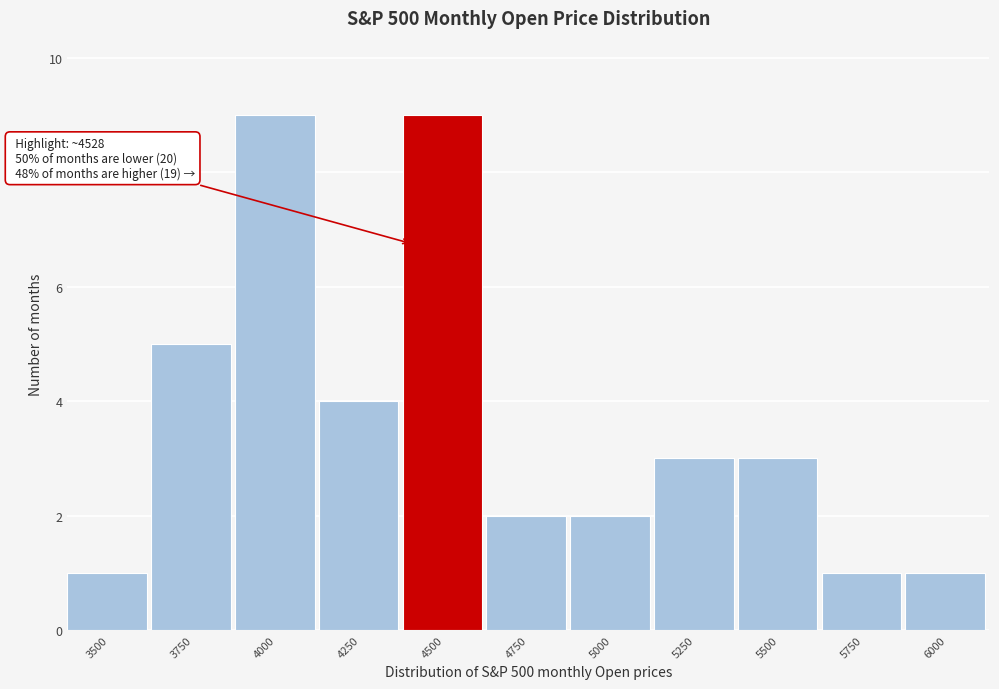

Reading left to right, list all the values displayed in this chart.

3500=1	3750=5	4000=9	4250=4	4500=9	4750=2	5000=2	5250=3	5500=3	5750=1	6000=1